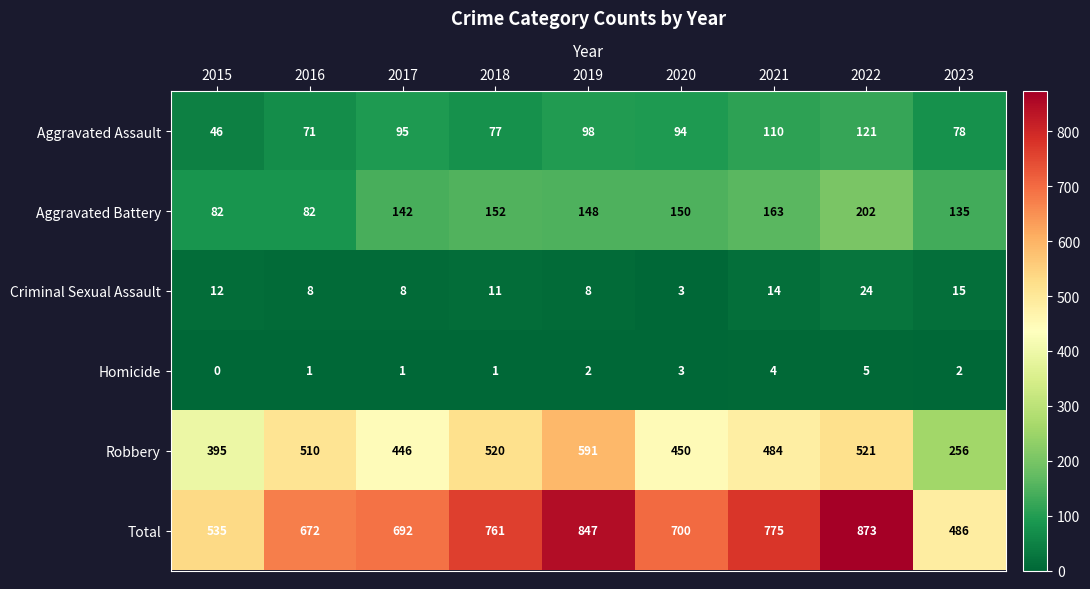

How many categories are shown in the chart?

9